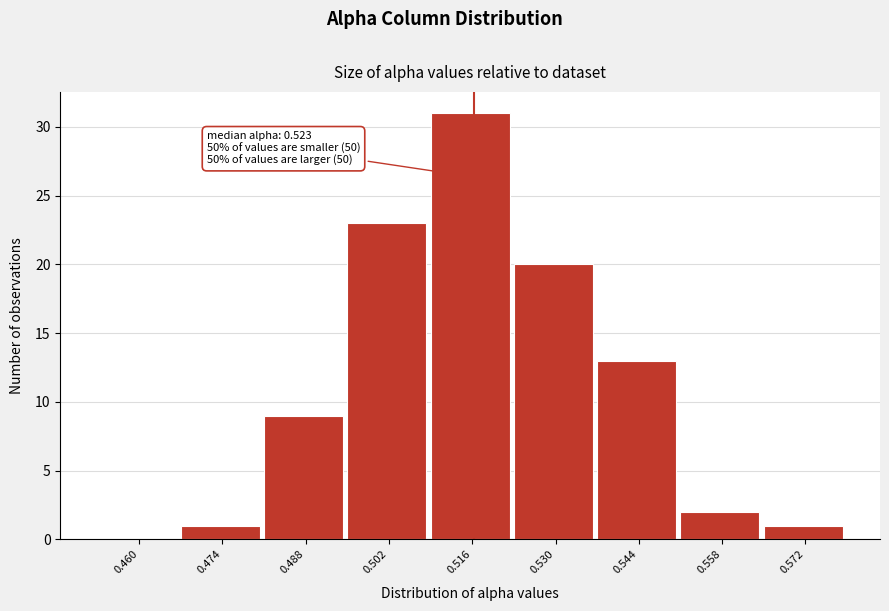

Reading left to right, what are all the values shown in this chart?

0.460=0	0.474=1	0.488=9	0.502=23	0.516=31	0.530=20	0.544=13	0.558=2	0.572=1